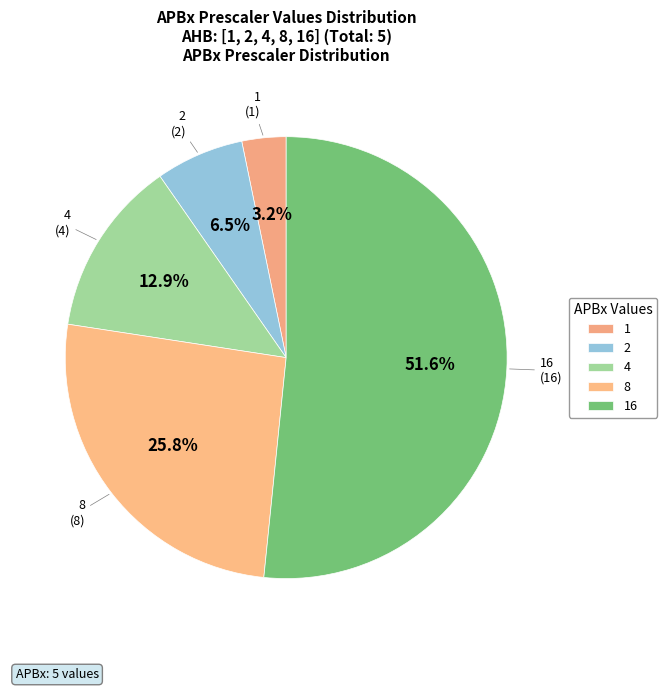

To the nearest percent, what is the average slice percentage?

20%